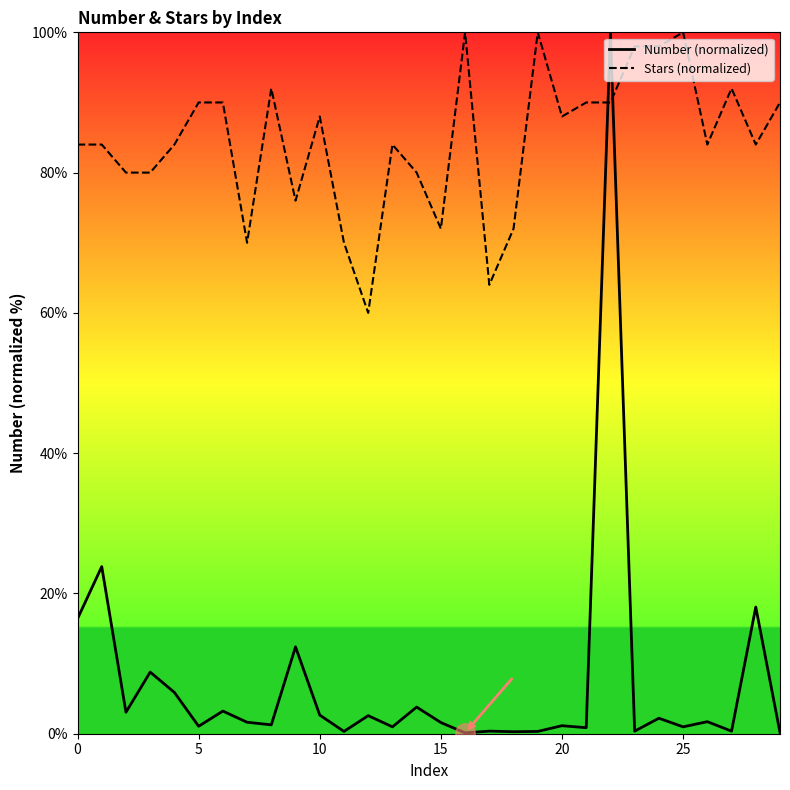

Count the number of data series in this chart.

2